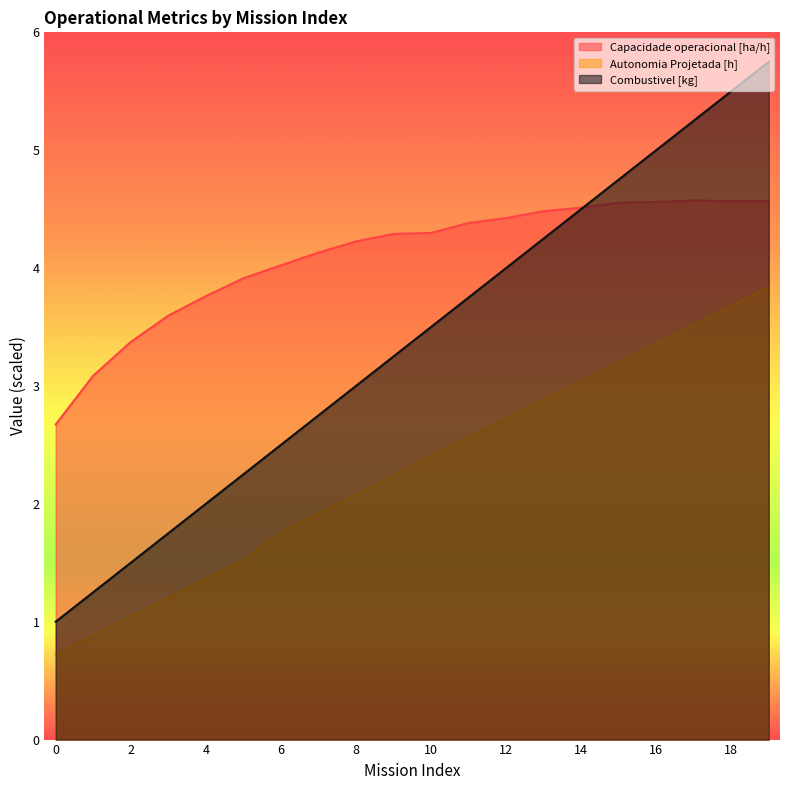

What is the spread (max minus min) of values at 7?

2.2